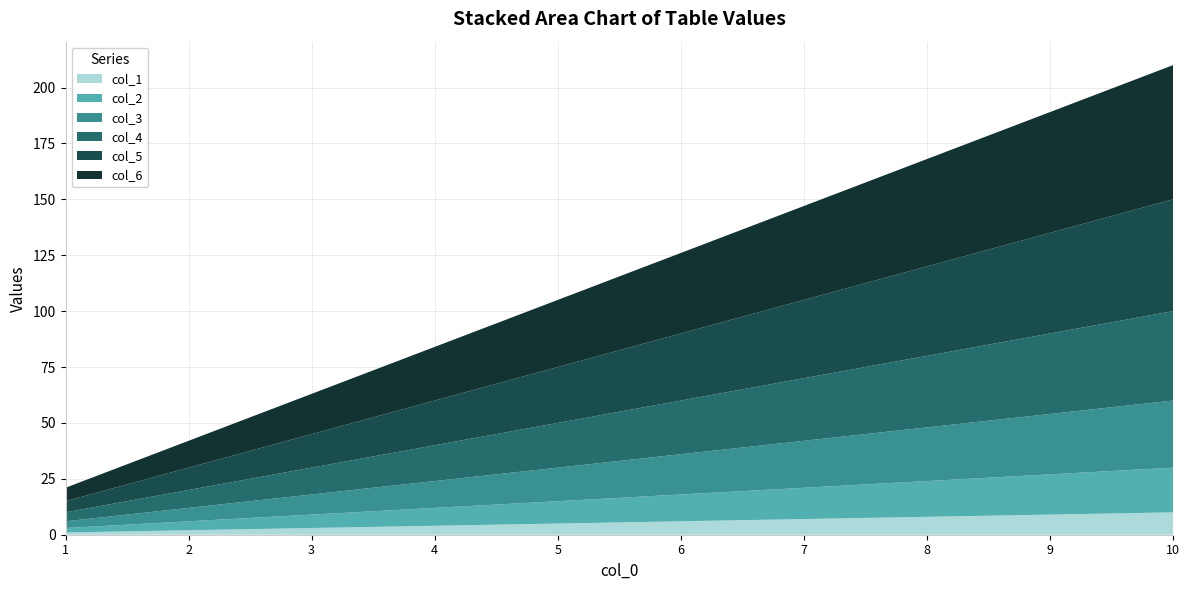

Reading left to right, list all the values displayed in this chart.

col_1: 1	2	3	4	5	6	7	8	9	10
col_2: 2	4	6	8	10	12	14	16	18	20
col_3: 3	6	9	12	15	18	21	24	27	30
col_4: 4	8	12	16	20	24	28	32	36	40
col_5: 5	10	15	20	25	30	35	40	45	50
col_6: 6	12	18	24	30	36	42	48	54	60